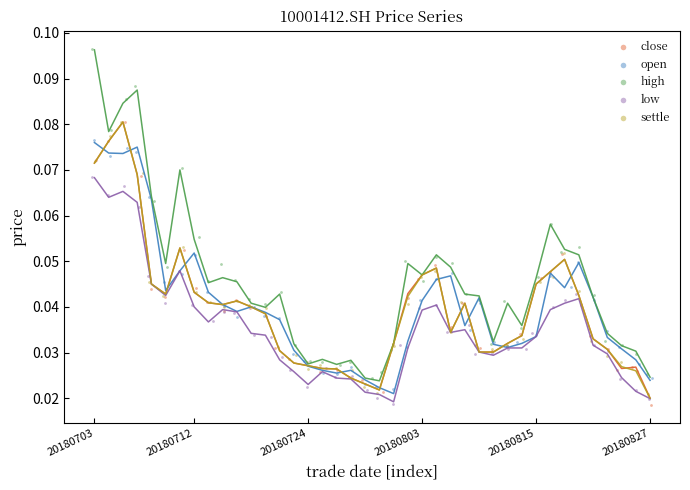

Which series reaches the maximum Y coordinate?

high